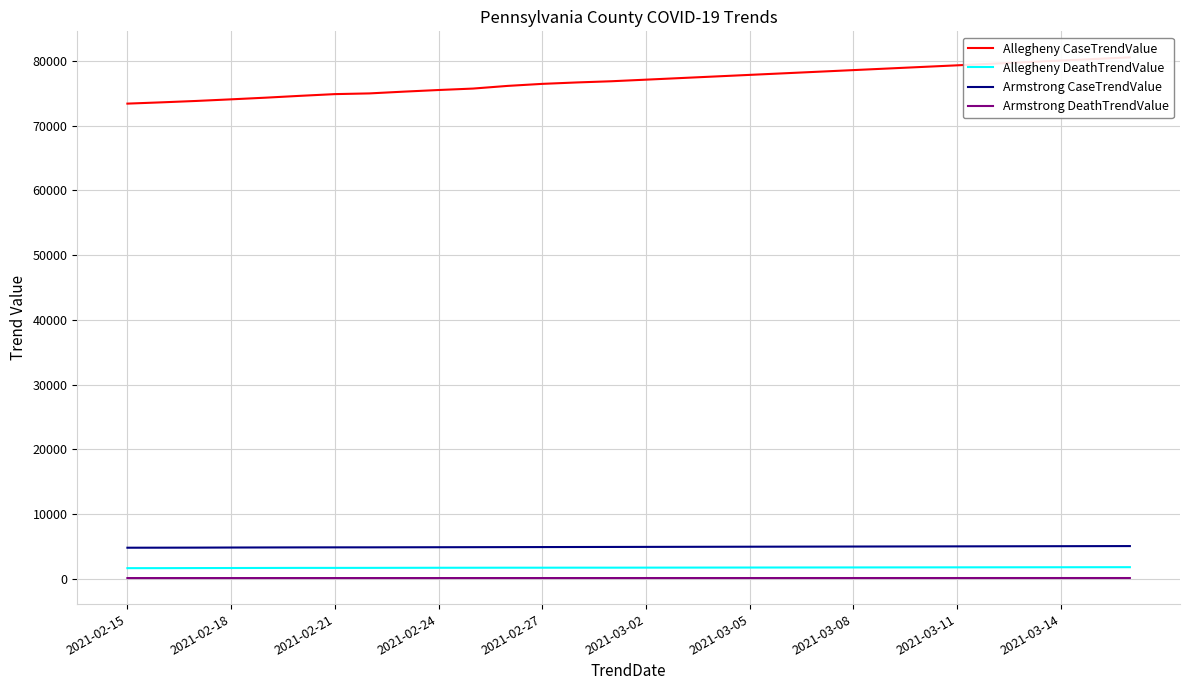

True or false: Armstrong CaseTrendValue and Allegheny CaseTrendValue intersect in this chart.

False